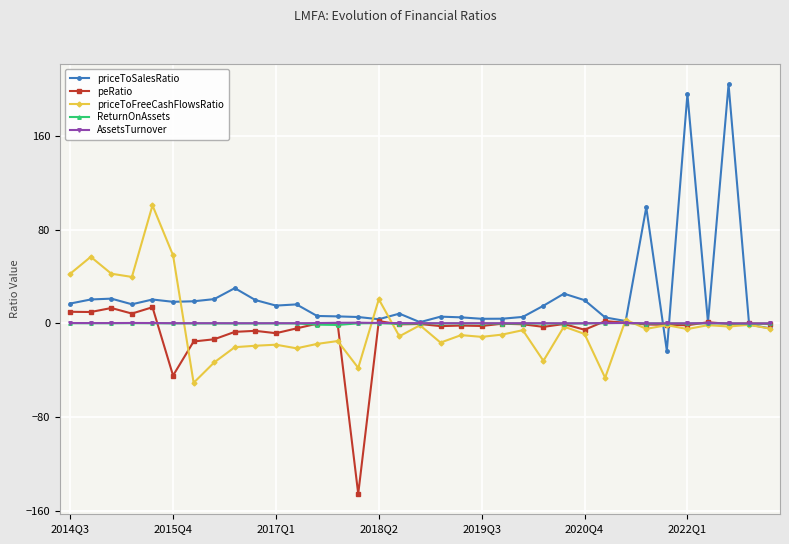

True or false: priceToFreeCashFlowsRatio has more than 2 interior local peaks.

True